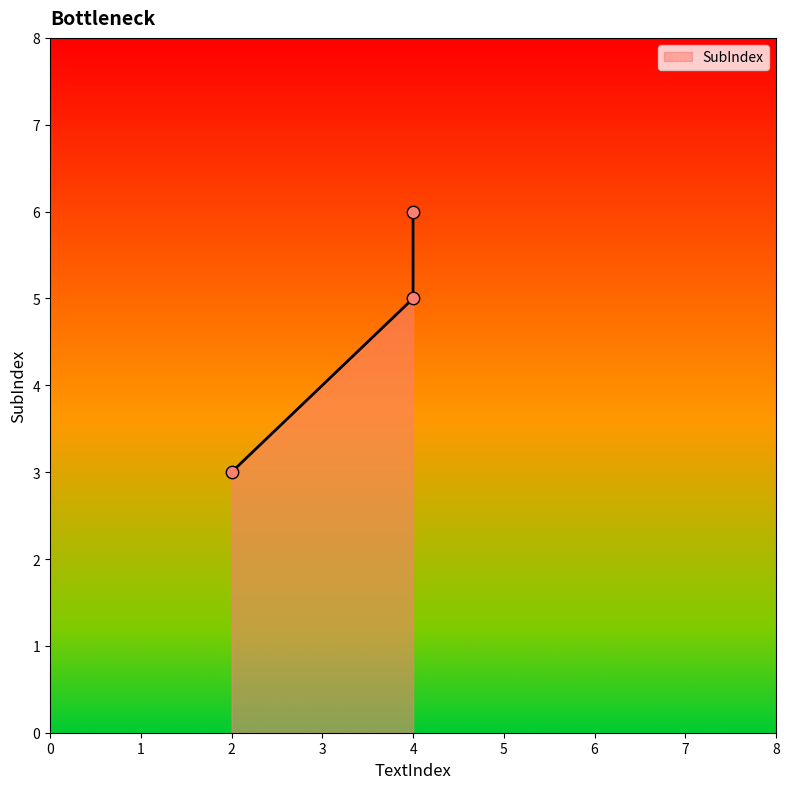

Between 4 and 2, which is larger?

4